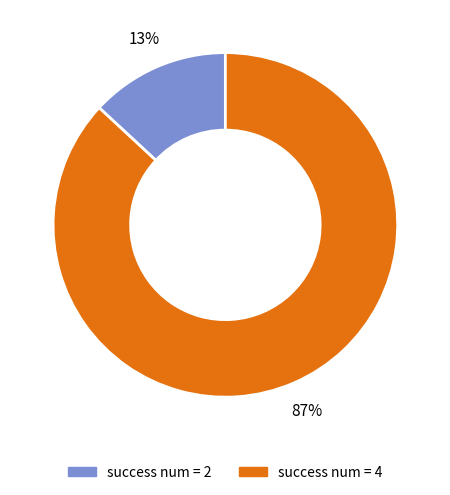

Is there any slice that represents more than half of the pie?

Yes